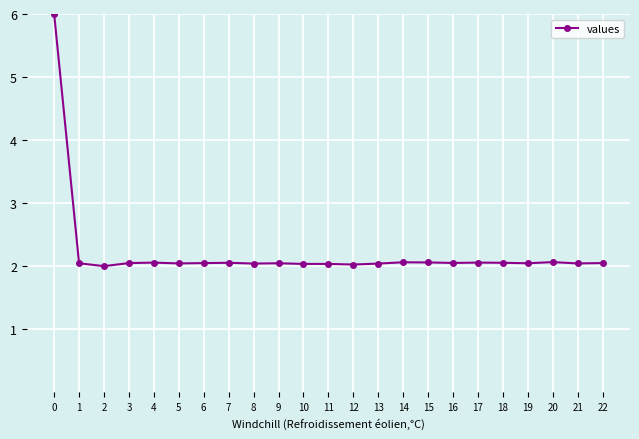

What is the value of the 5th point from the left?

2.1